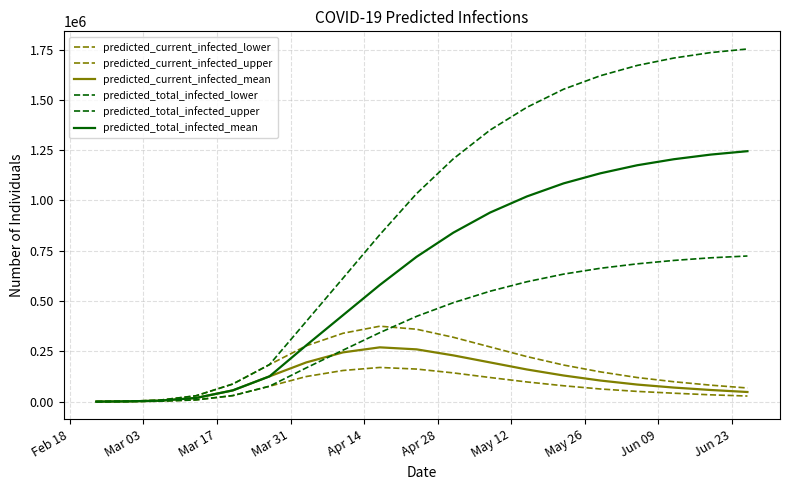

Does the chart have visible grid lines?

Yes